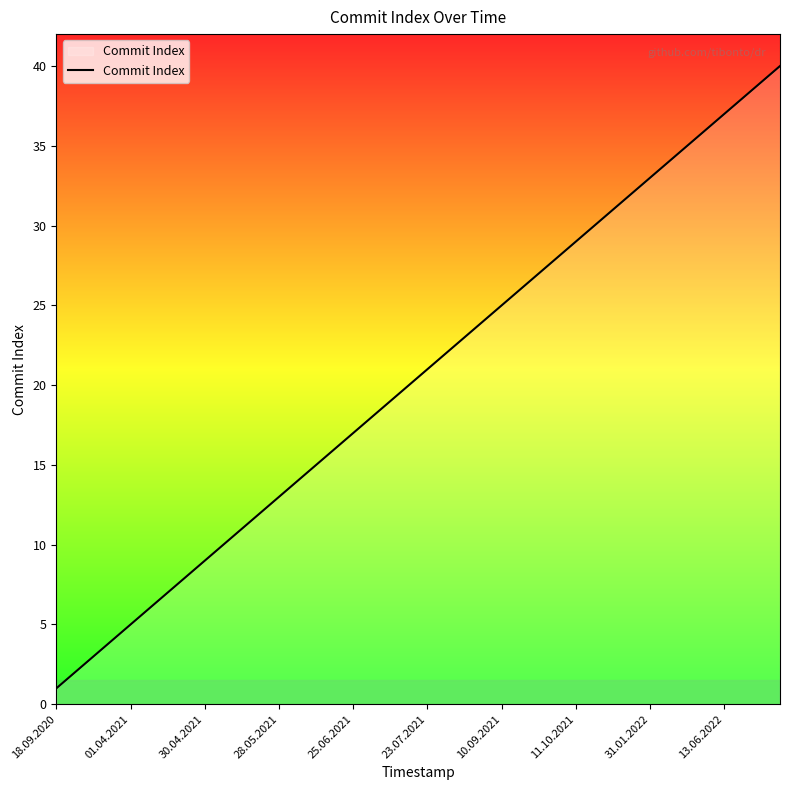

Does the chart have visible grid lines?

No